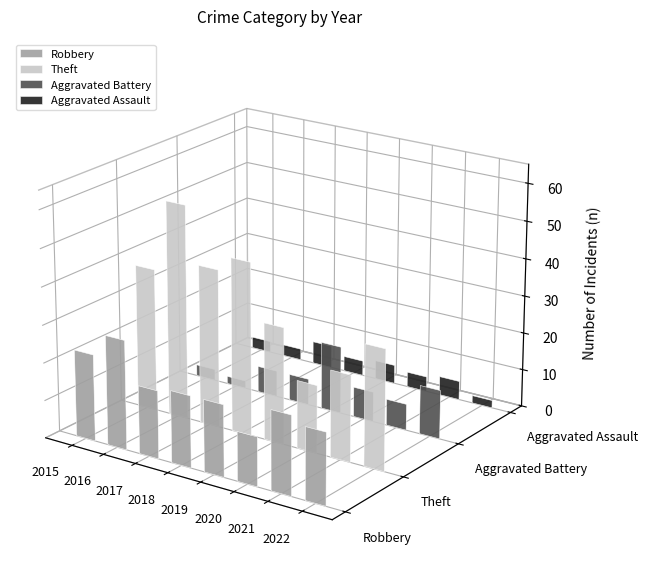

How many categories are shown in the chart?

8